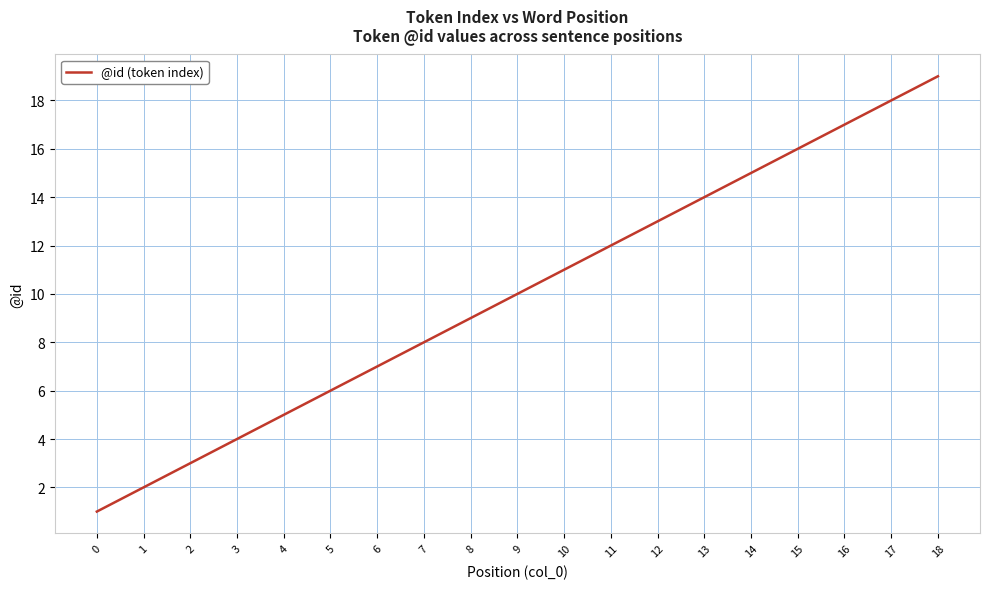

Reading left to right, list all the values displayed in this chart.

1	2	3	4	5	6	7	8	9	10	11	12	13	14	15	16	17	18	19